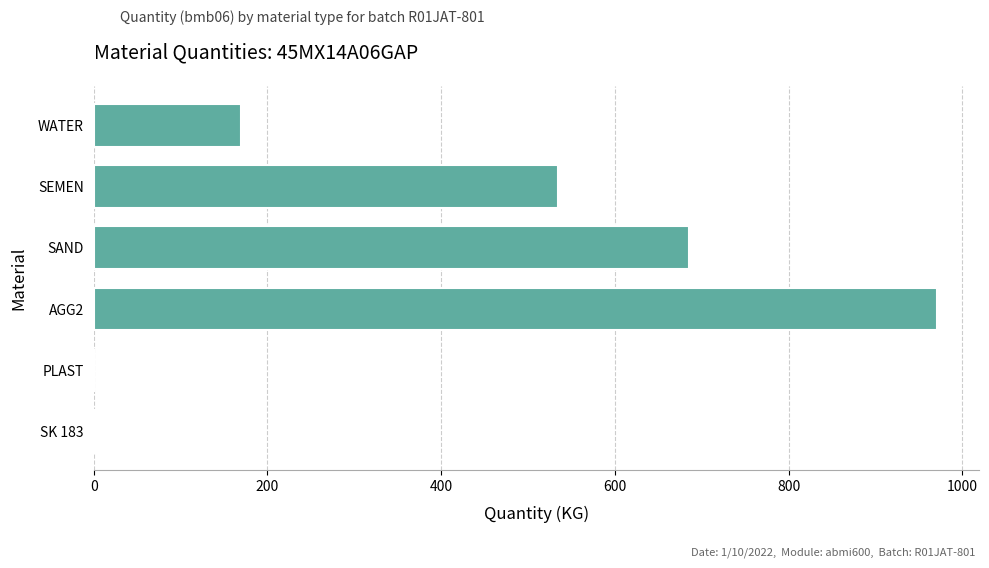

How many categories are shown in the chart?

6